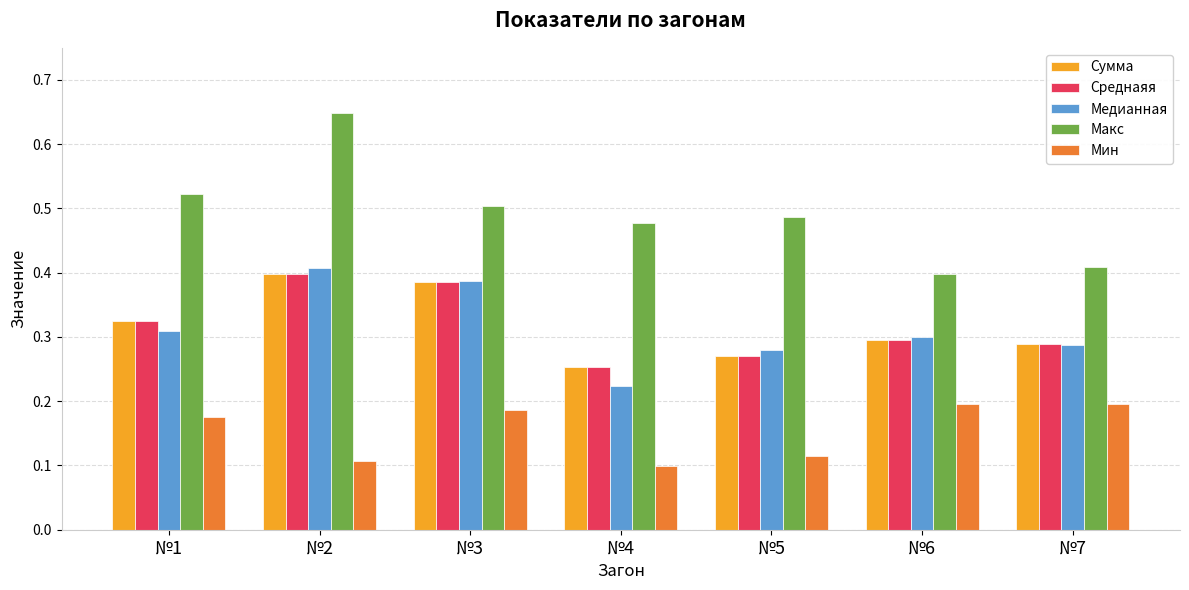

Does the chart contain stacked bars?

No